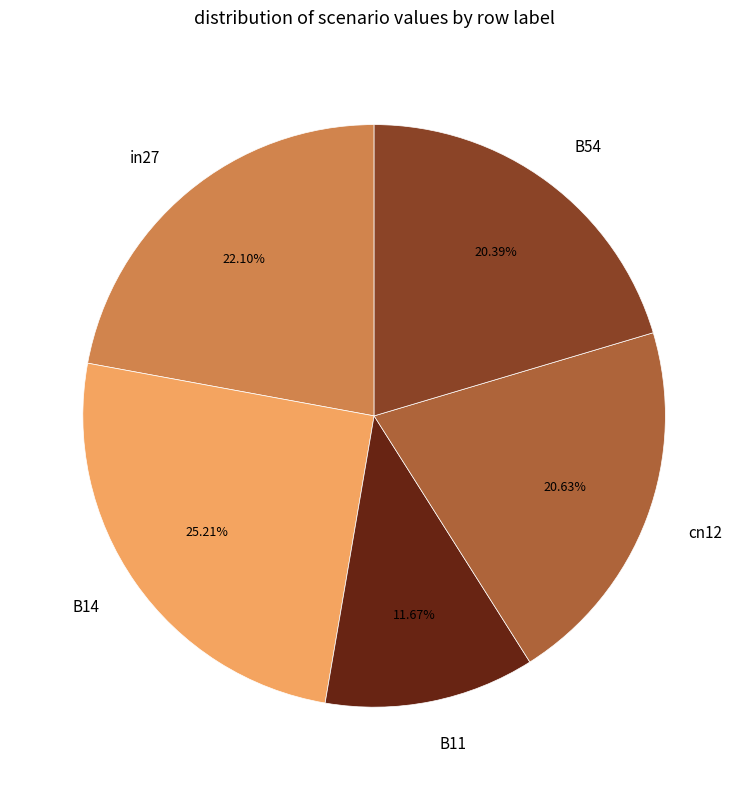

What is the total percentage of in27 and B54?

42.5%